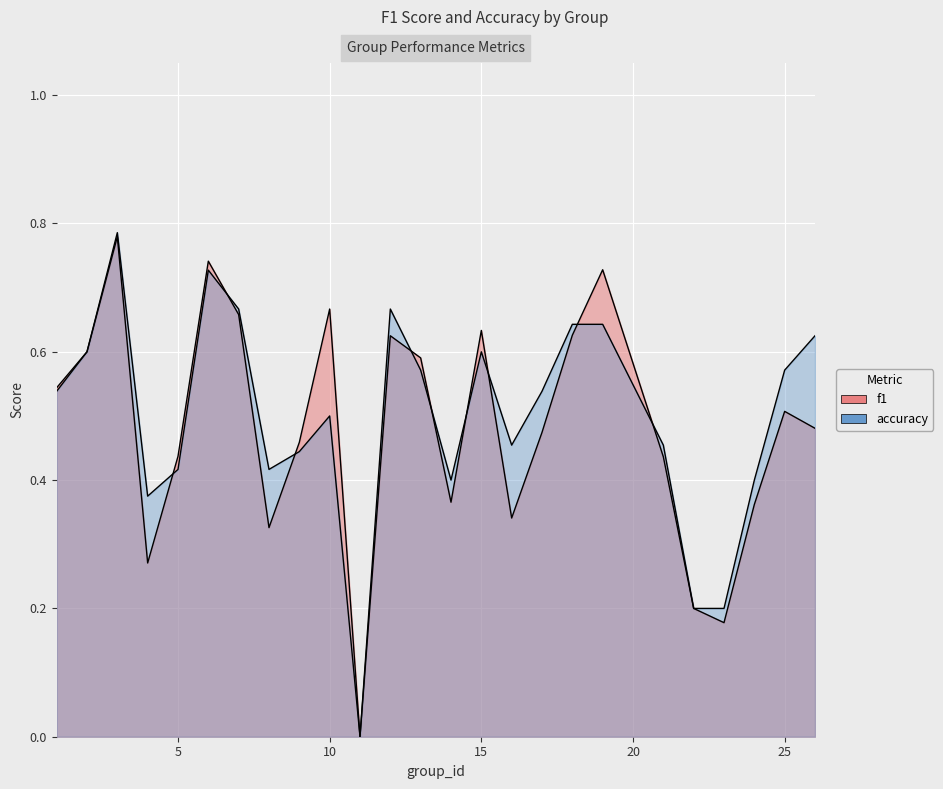

The accuracy series shows 0.4 at 8. True or false?

True